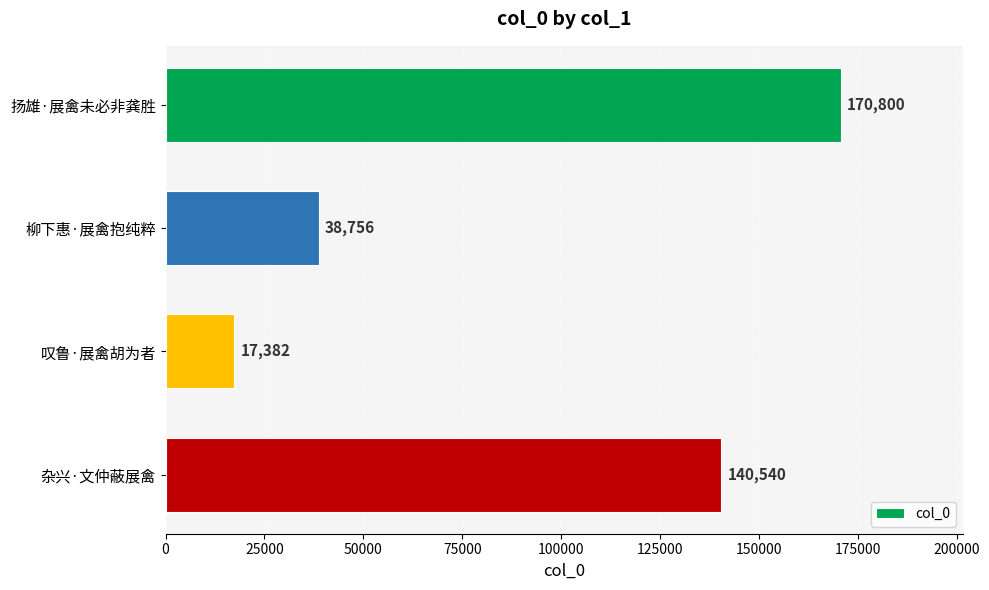

Which has a higher value, 杂兴·文仲蔽展禽 or 扬雄·展禽未必非龚胜?

扬雄·展禽未必非龚胜